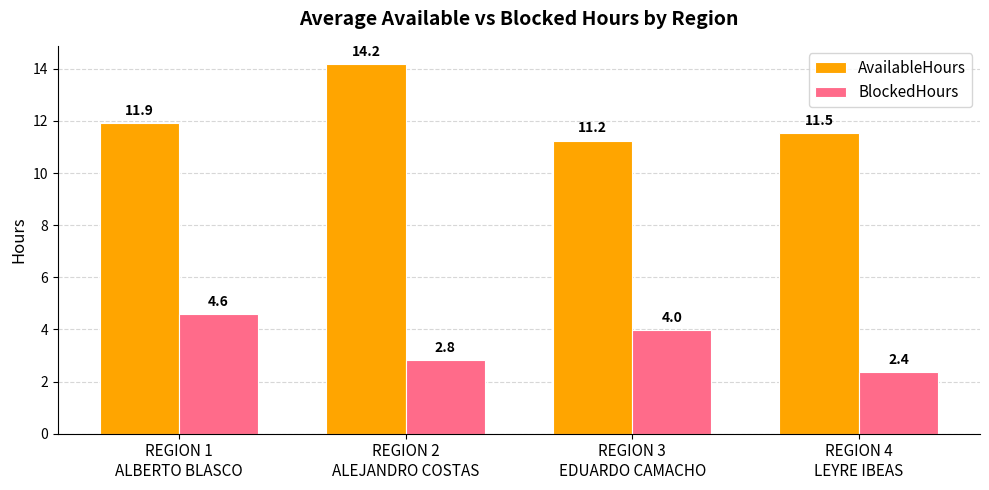

What are all the series names shown in the legend?

AvailableHours, BlockedHours